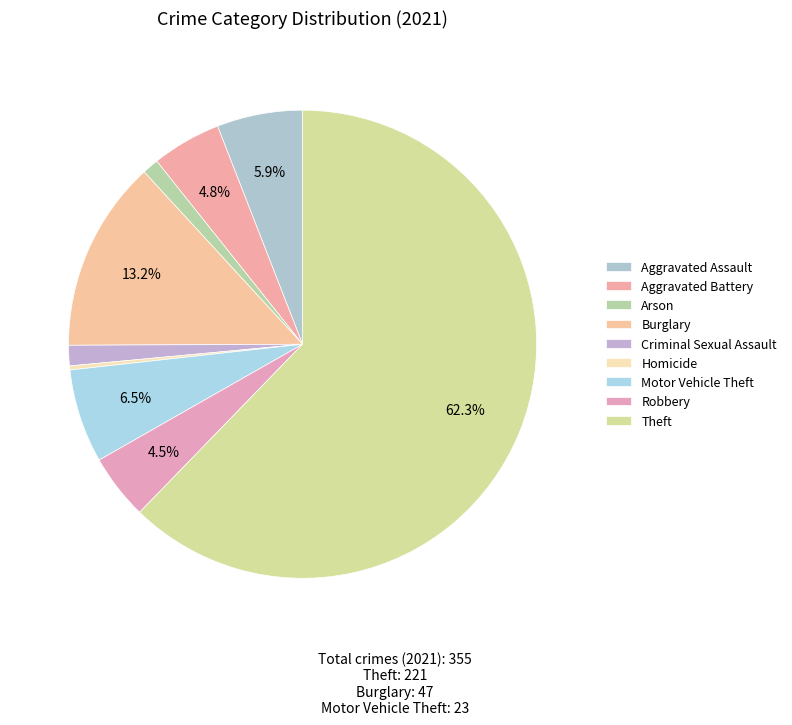

What percentage is NOT represented by Arson?

98.9%